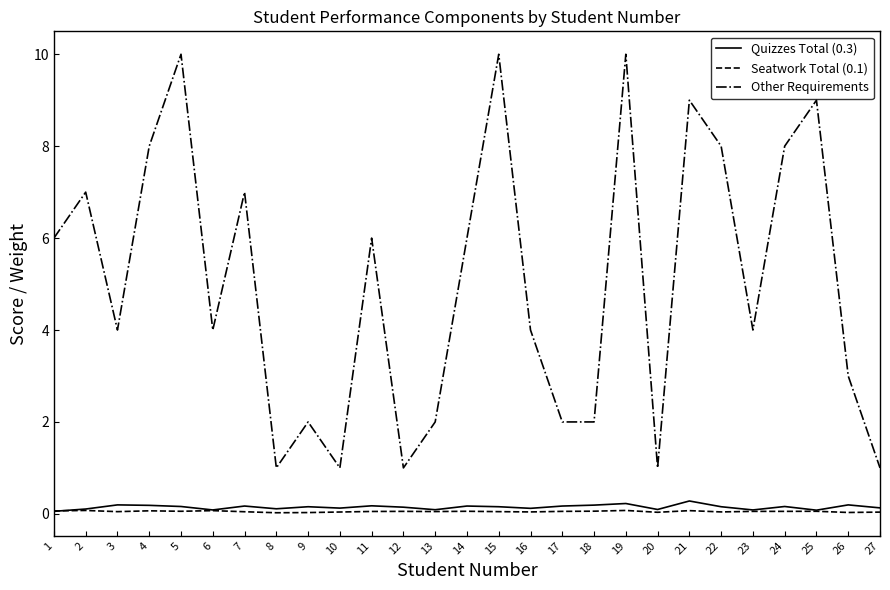

True or false: Other Requirements and Seatwork Total (0.1) intersect in this chart.

False